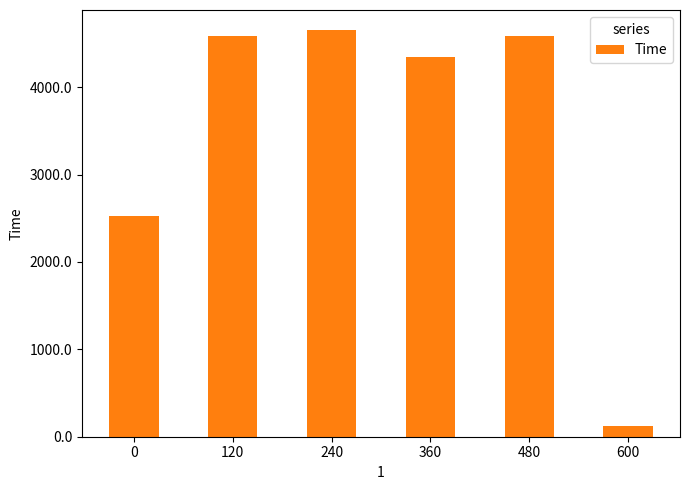

Are the bars grouped side by side (vs. stacked)?

No